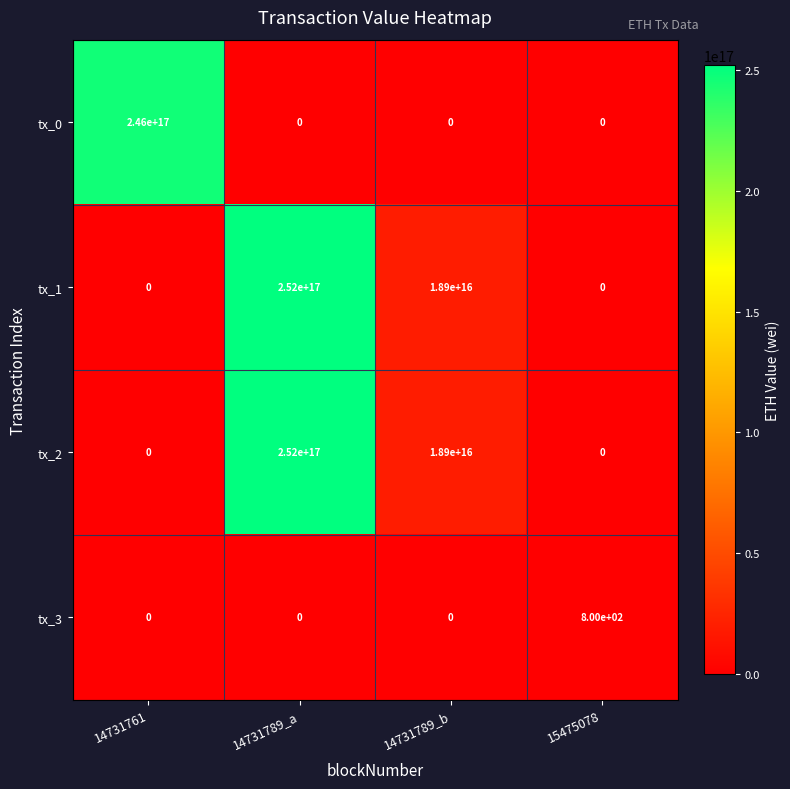

The value of tx_0 at 14731789_a is 0. True or false?

True